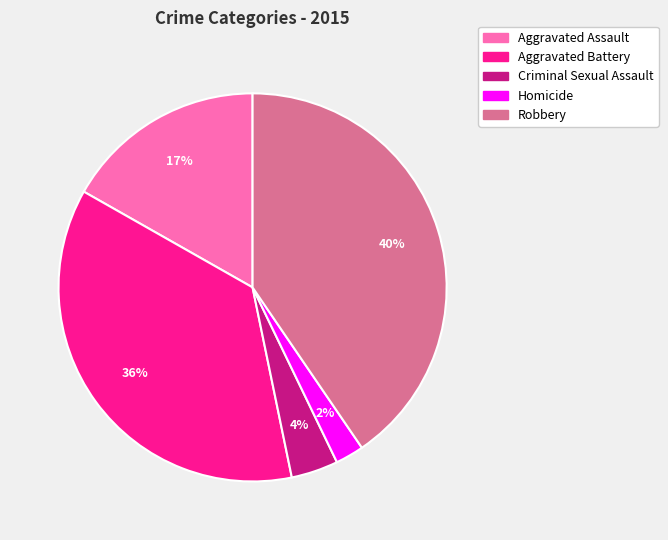

Count the number of slices in the pie.

5